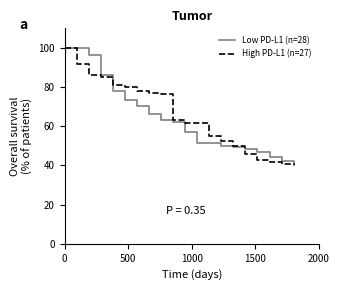

What is the maximum value shown in the chart?

100.0